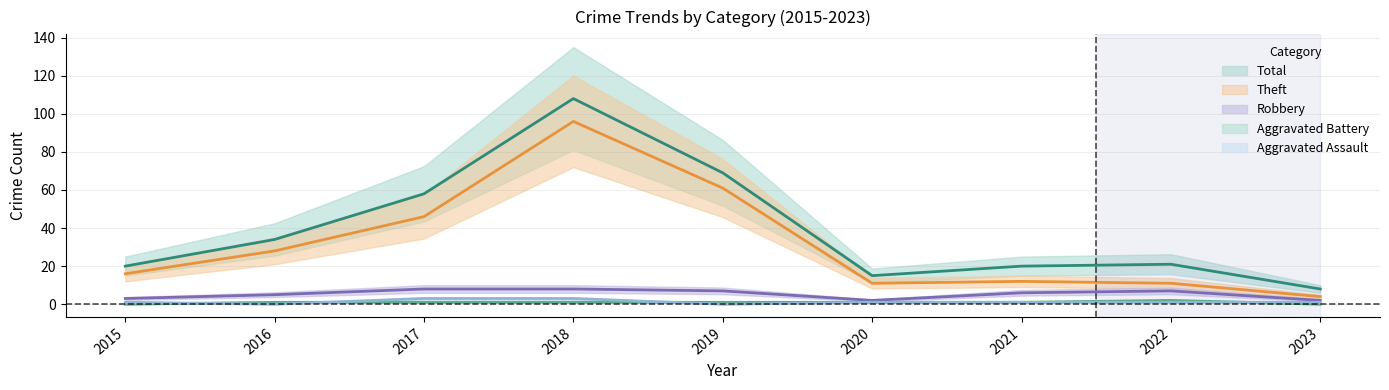

At which category does Aggravated Battery reach its first local peak?

2022